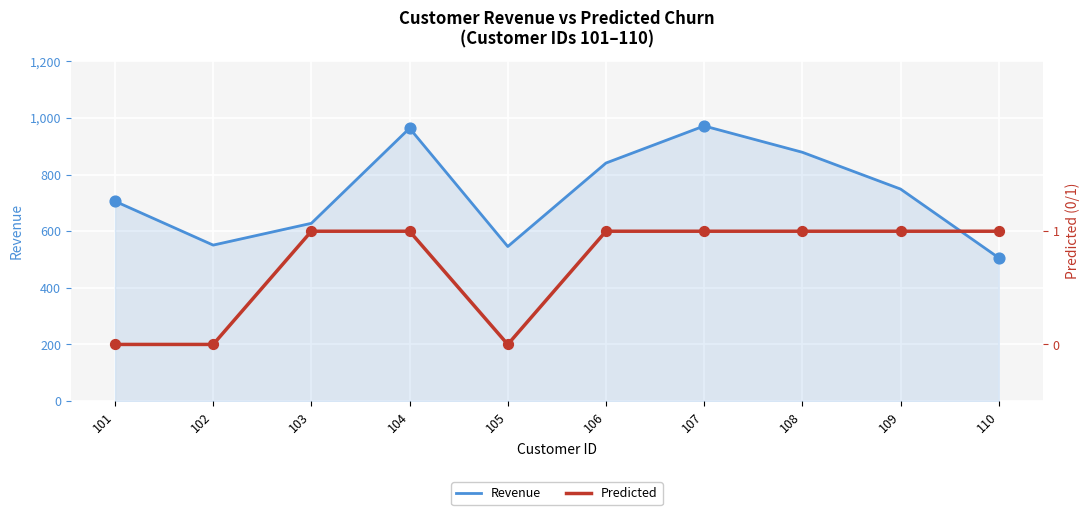

Is the value of Revenue at 106 greater than the value of Predicted at 105?

Yes